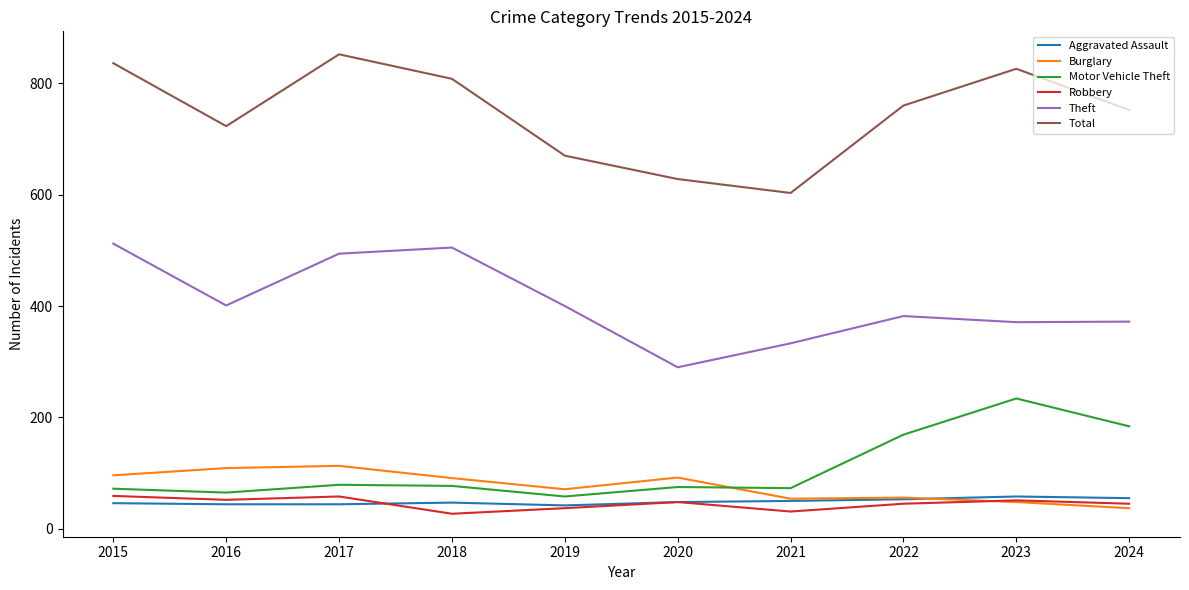

What value does the Motor Vehicle Theft series have at 2015?

72